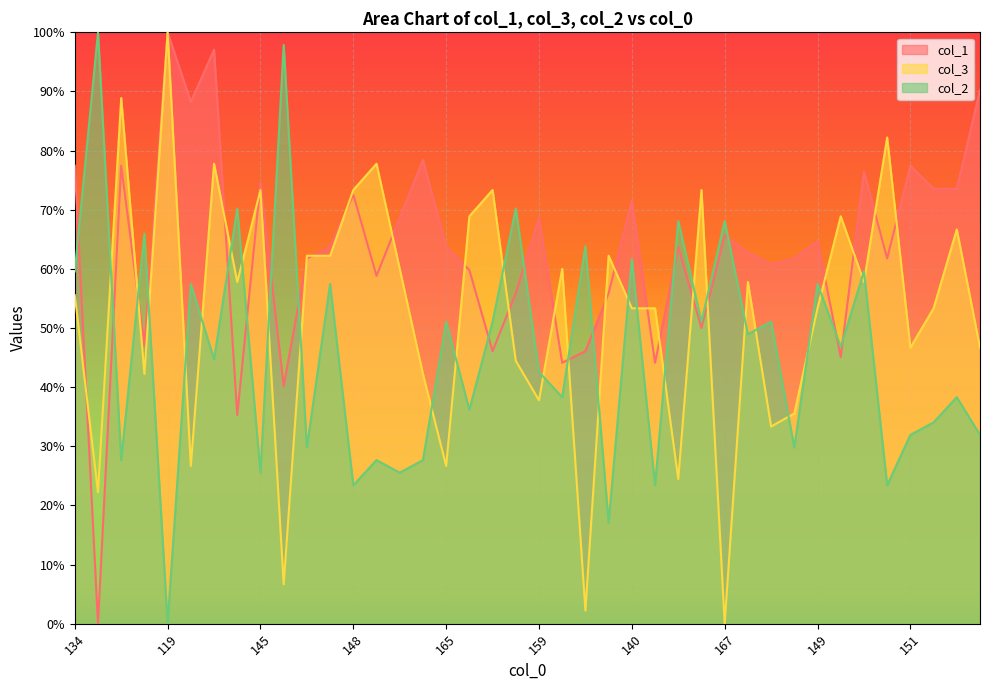

What is the average value of the col_3 series?

52.8